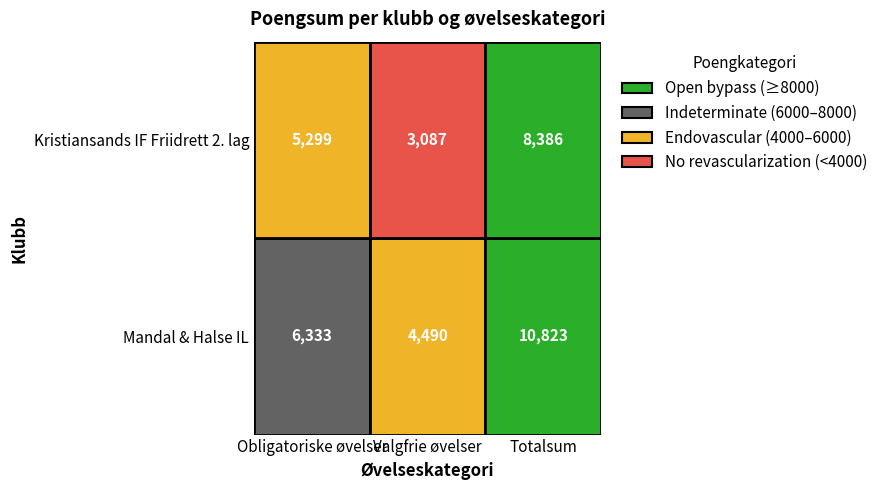

The value of Kristiansands IF Friidrett 2. lag at Valgfrie øvelser is 3087. True or false?

True